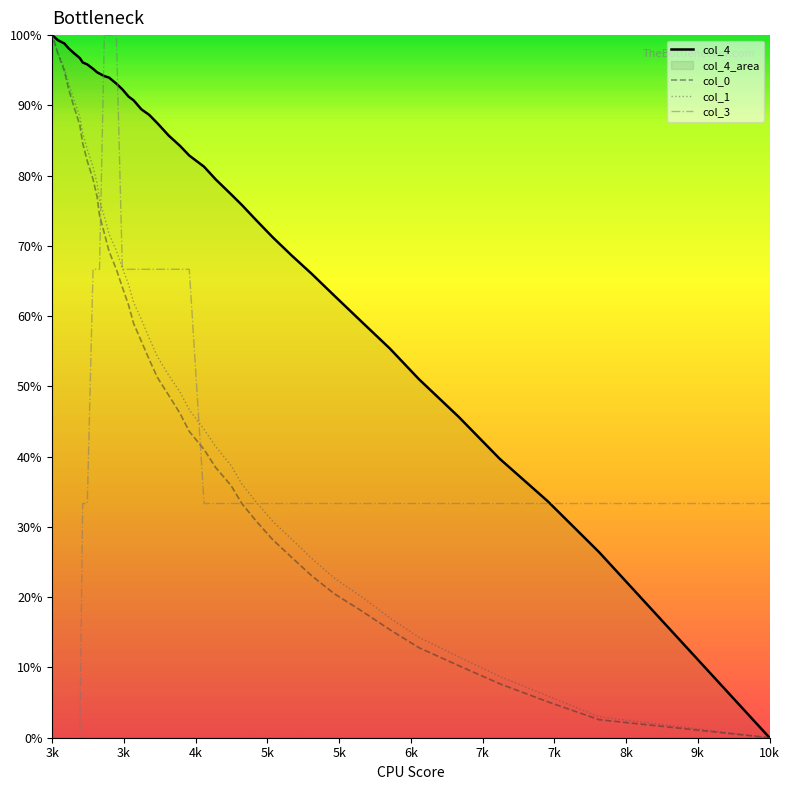

Does the chart display data point markers on the line(s)?

No